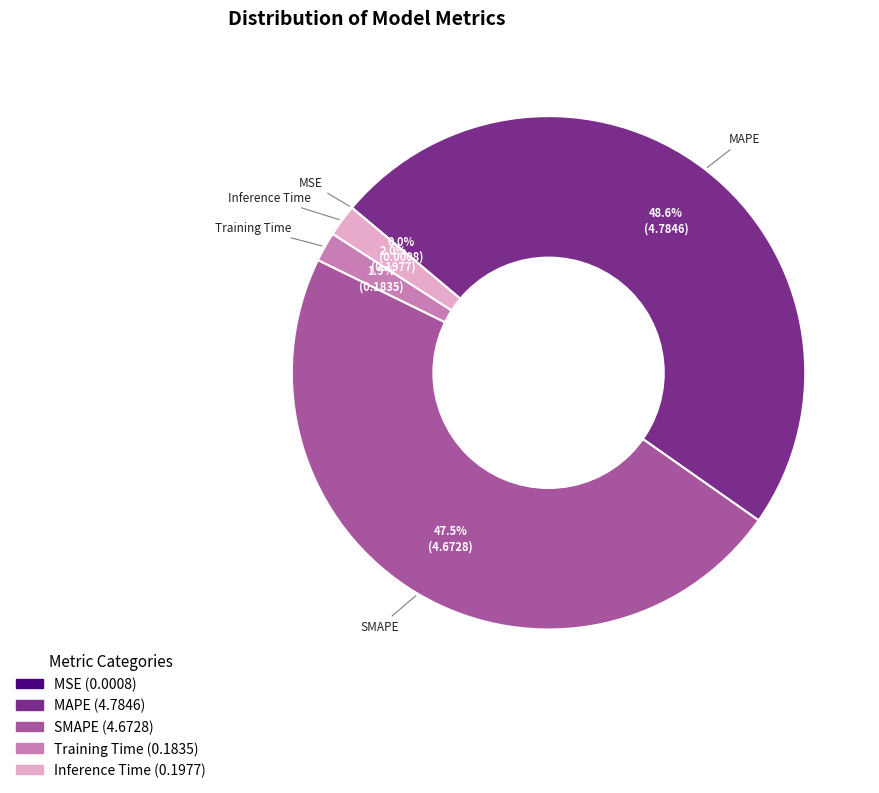

Which category has the biggest portion of the pie?

MAPE